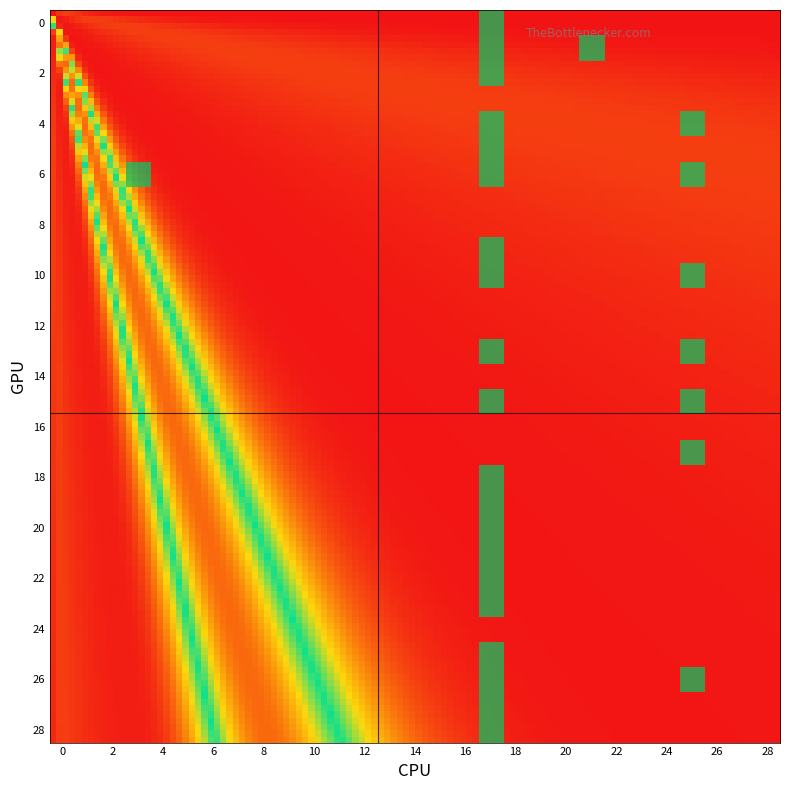

Reading left to right, transcribe all the data shown in this chart.

0: 0	0	0	0	0	0	0	0	0	0	0	0	0	0	0	0	0	1	0	0	0	0	0	0	0	0	0	0	0
1: 0	0	0	0	0	0	0	0	0	0	0	0	0	0	0	0	0	1	0	0	0	1	0	0	0	0	0	0	0
2: 0	0	0	0	0	0	0	0	0	0	0	0	0	0	0	0	0	1	0	0	0	0	0	0	0	0	0	0	0
4: 0	0	0	0	0	0	0	0	0	0	0	0	0	0	0	0	0	1	0	0	0	0	0	0	0	1	0	0	0
5: 0	0	0	0	0	0	0	0	0	0	0	0	0	0	0	0	0	1	0	0	0	0	0	0	0	0	0	0	0
6: 0	0	0	1	0	0	0	0	0	0	0	0	0	0	0	0	0	1	0	0	0	0	0	0	0	1	0	0	0
9: 0	0	0	0	0	0	0	0	0	0	0	0	0	0	0	0	0	1	0	0	0	0	0	0	0	0	0	0	0
10: 0	0	0	0	0	0	0	0	0	0	0	0	0	0	0	0	0	1	0	0	0	0	0	0	0	1	0	0	0
13: 0	0	0	0	0	0	0	0	0	0	0	0	0	0	0	0	0	1	0	0	0	0	0	0	0	1	0	0	0
15: 0	0	0	0	0	0	0	0	0	0	0	0	0	0	0	0	0	1	0	0	0	0	0	0	0	1	0	0	0
17: 0	0	0	0	0	0	0	0	0	0	0	0	0	0	0	0	0	0	0	0	0	0	0	0	0	1	0	0	0
18: 0	0	0	0	0	0	0	0	0	0	0	0	0	0	0	0	0	1	0	0	0	0	0	0	0	0	0	0	0
19: 0	0	0	0	0	0	0	0	0	0	0	0	0	0	0	0	0	1	0	0	0	0	0	0	0	0	0	0	0
20: 0	0	0	0	0	0	0	0	0	0	0	0	0	0	0	0	0	1	0	0	0	0	0	0	0	0	0	0	0
21: 0	0	0	0	0	0	0	0	0	0	0	0	0	0	0	0	0	1	0	0	0	0	0	0	0	0	0	0	0
22: 0	0	0	0	0	0	0	0	0	0	0	0	0	0	0	0	0	1	0	0	0	0	0	0	0	0	0	0	0
23: 0	0	0	0	0	0	0	0	0	0	0	0	0	0	0	0	0	1	0	0	0	0	0	0	0	0	0	0	0
25: 0	0	0	0	0	0	0	0	0	0	0	0	0	0	0	0	0	1	0	0	0	0	0	0	0	0	0	0	0
26: 0	0	0	0	0	0	0	0	0	0	0	0	0	0	0	0	0	1	0	0	0	0	0	0	0	1	0	0	0
27: 0	0	0	0	0	0	0	0	0	0	0	0	0	0	0	0	0	1	0	0	0	0	0	0	0	0	0	0	0
28: 0	0	0	0	0	0	0	0	0	0	0	0	0	0	0	0	0	1	0	0	0	0	0	0	0	0	0	0	0